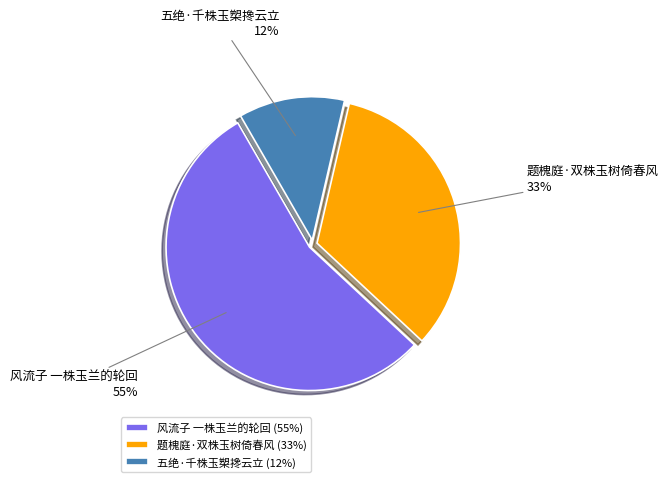

Is the sum of 五绝·千株玉槊搀云立 and 题槐庭·双株玉树倚春风 greater than half?

No